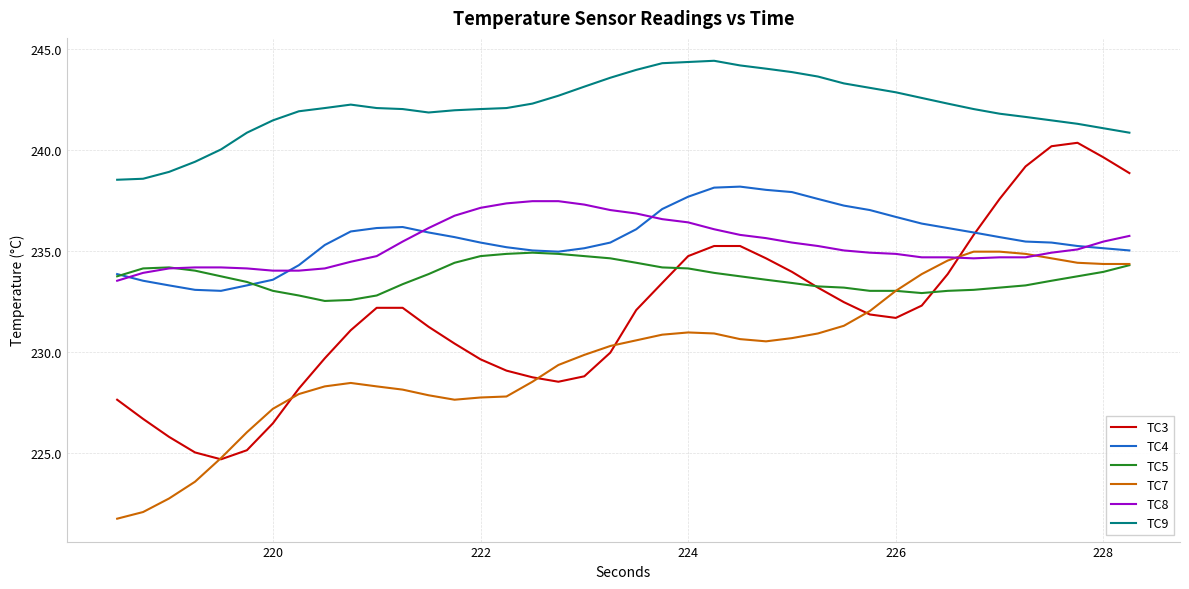

True or false: TC9 and TC7 cross at least once.

False